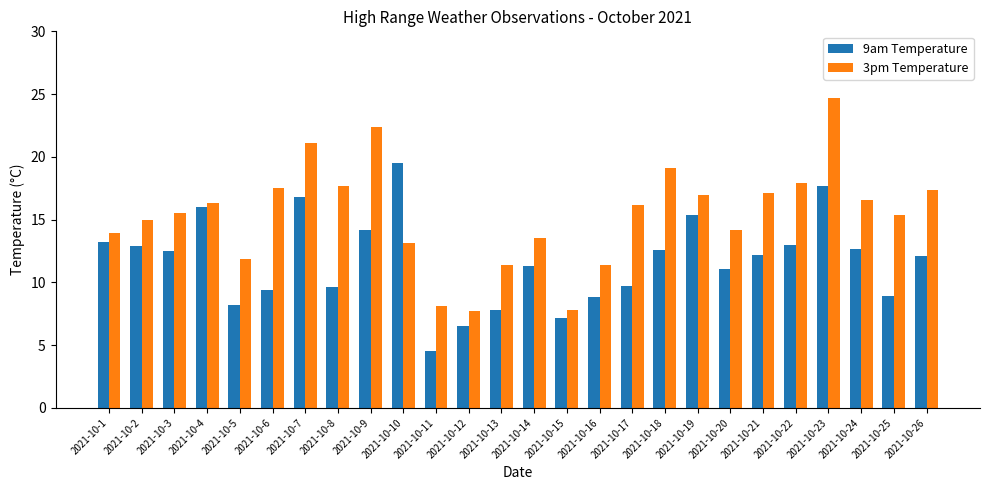

What are all the series names shown in the legend?

9am Temperature, 3pm Temperature